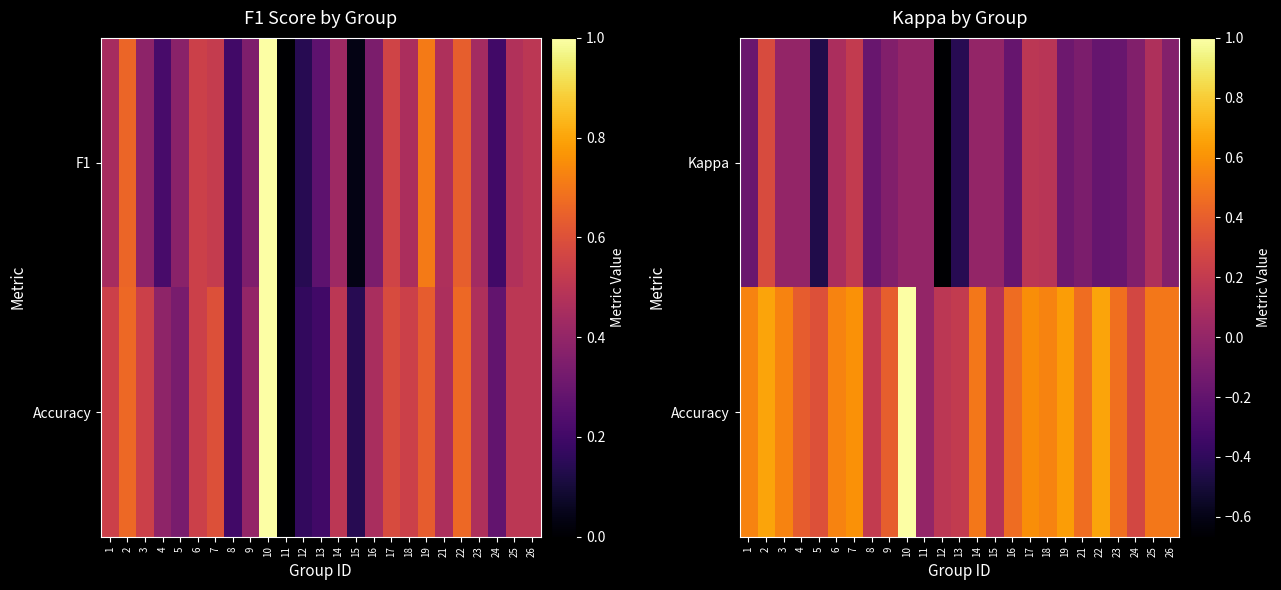

Between 8 and 19, which is larger?

19